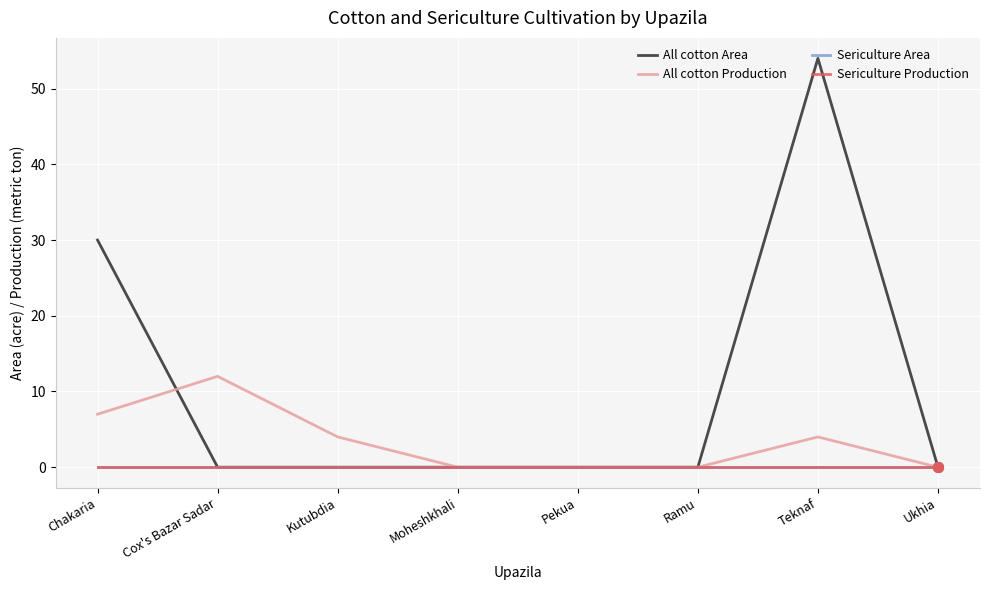

What is the maximum value shown in the chart?

54